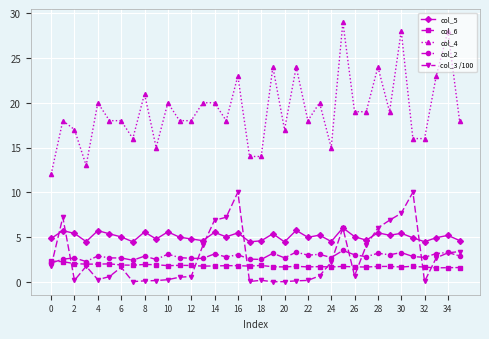

Which series has the largest range (max minus min)?

col_4